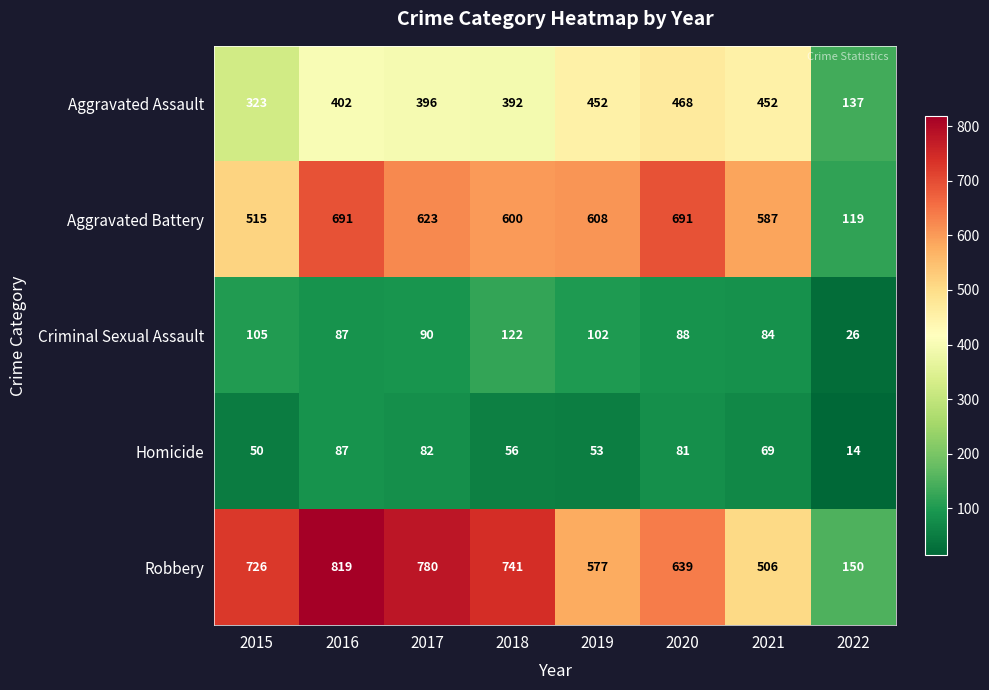

What is the average value of the Aggravated Battery series?

554